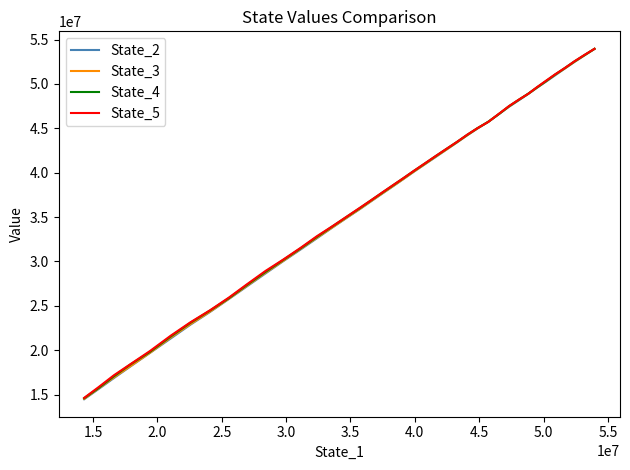

What are all the series names shown in the legend?

State_2, State_3, State_4, State_5